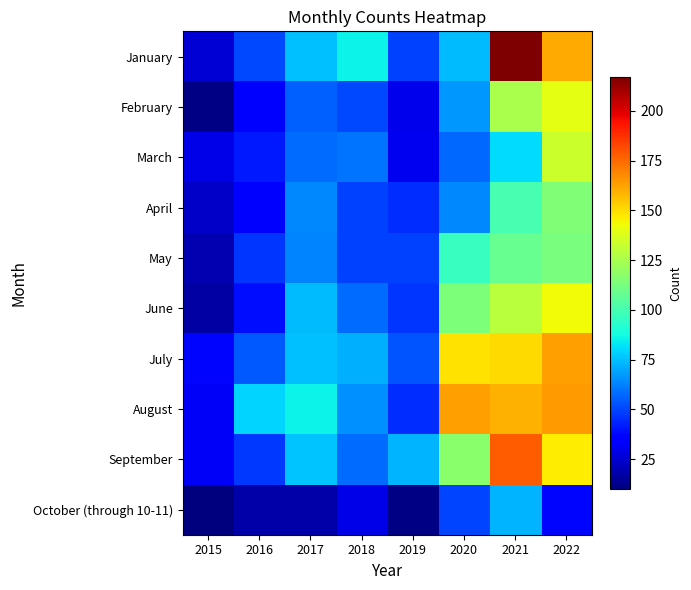

Which series changed the most between 2017 and 2018?

August